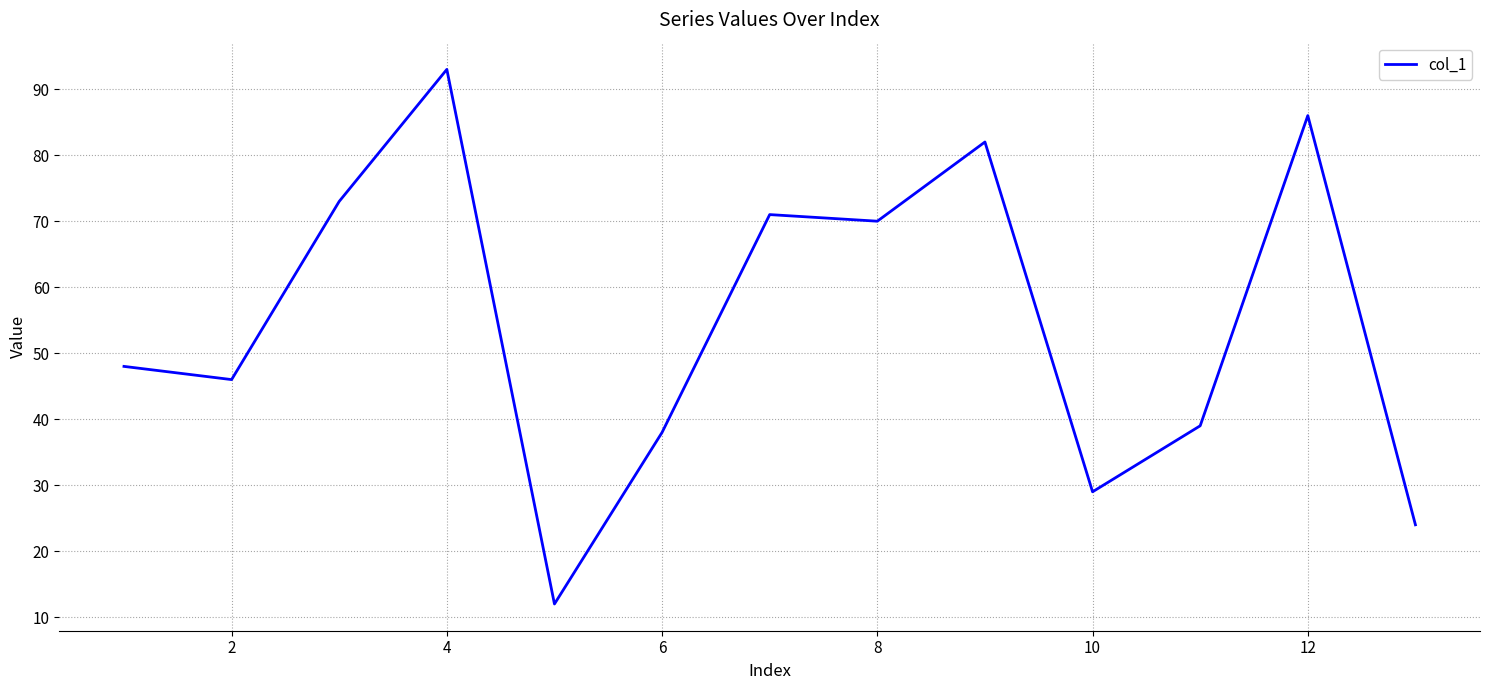

What is the difference between the maximum and minimum values?

81